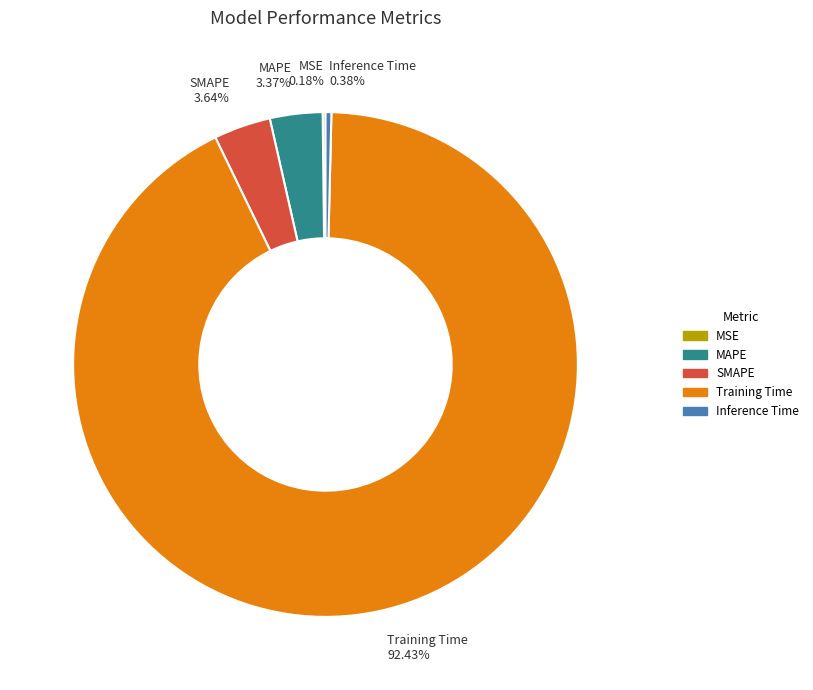

Which category has the biggest portion of the pie?

Training Time